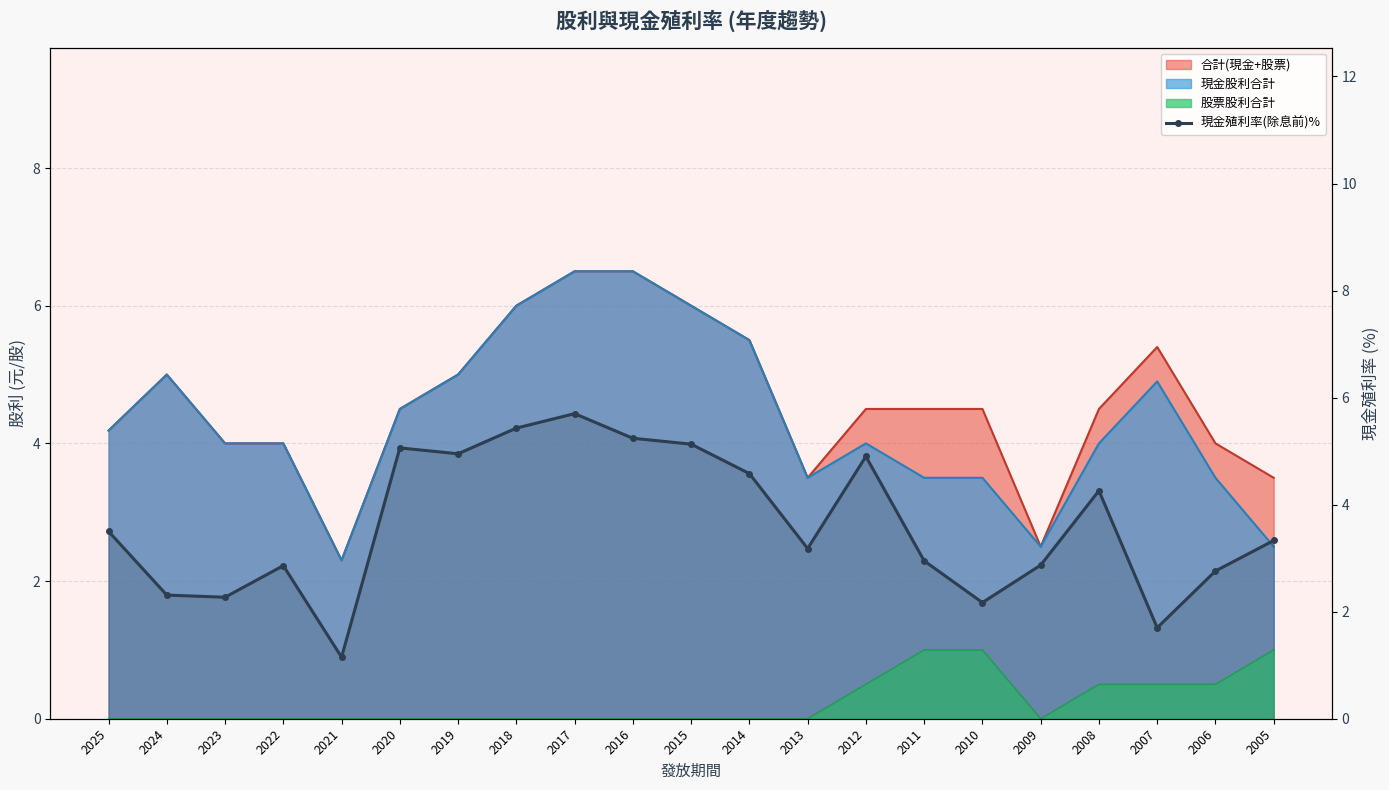

Rank the categories by value from lowest to highest.

2021, 2007, 2010, 2023, 2024, 2006, 2022, 2009, 2011, 2013, 2005, 2025, 2008, 2014, 2012, 2019, 2020, 2015, 2016, 2018, 2017